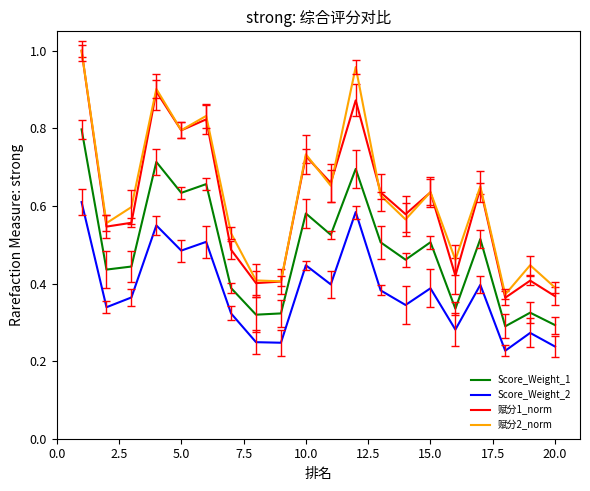

True or false: 赋分2_norm and Score_Weight_1 cross at least once.

False